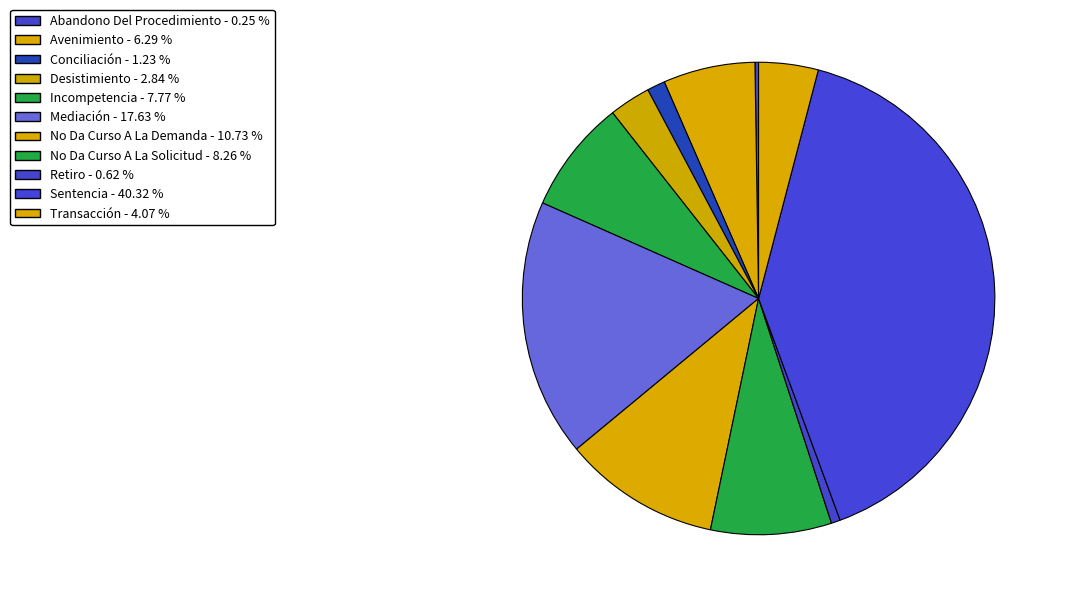

What is the change in value from Conciliación to Sentencia?

+317